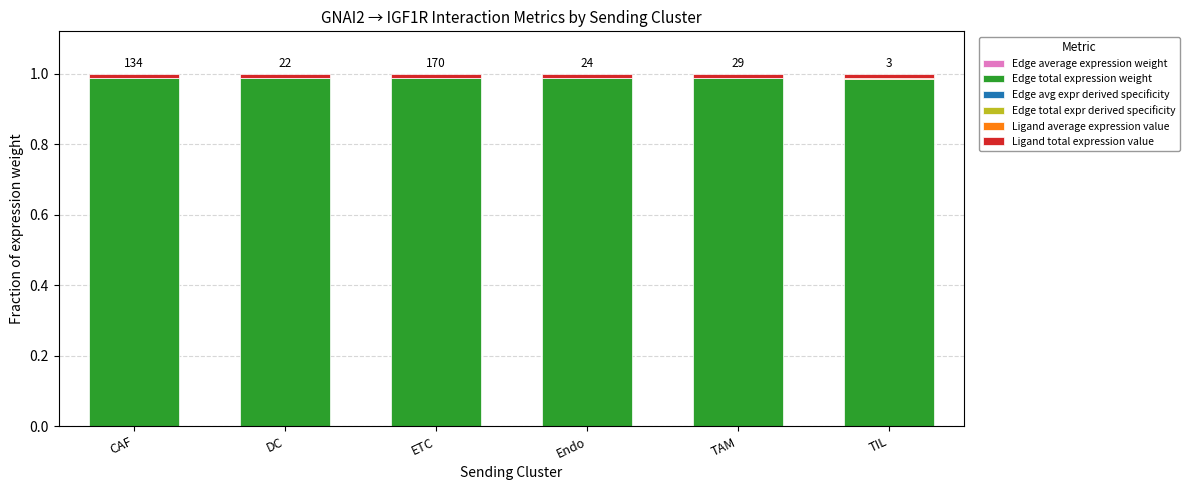

How many Edge total expr derived specificity values are between 0 and 1?

6